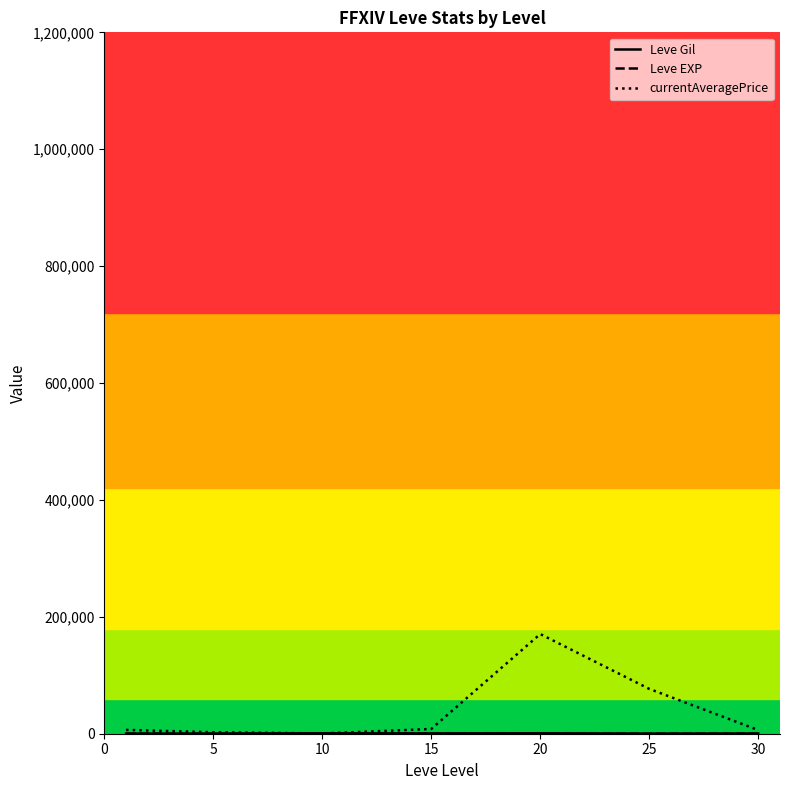

Does the chart have visible grid lines?

No